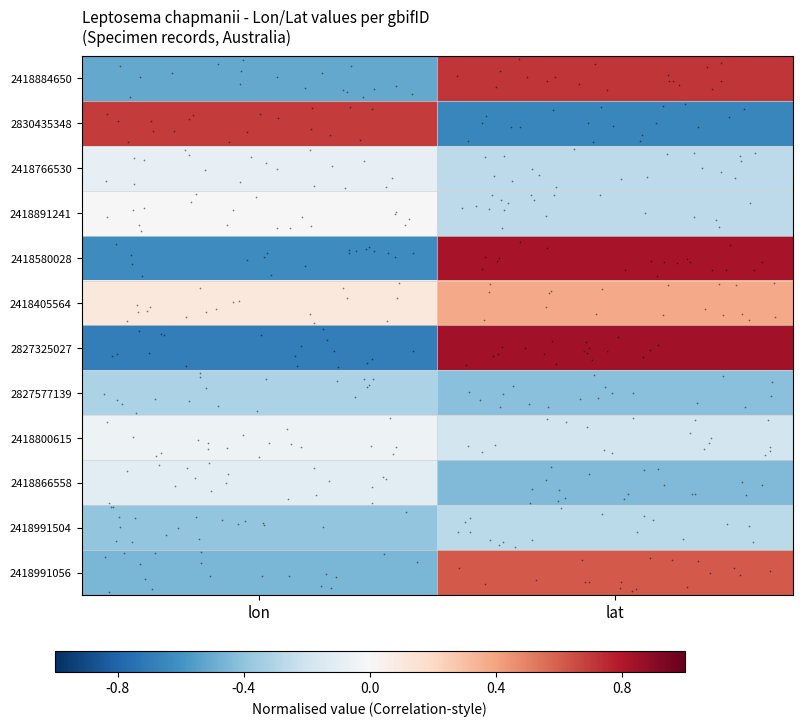

Between lon and lat, which is larger?

lat